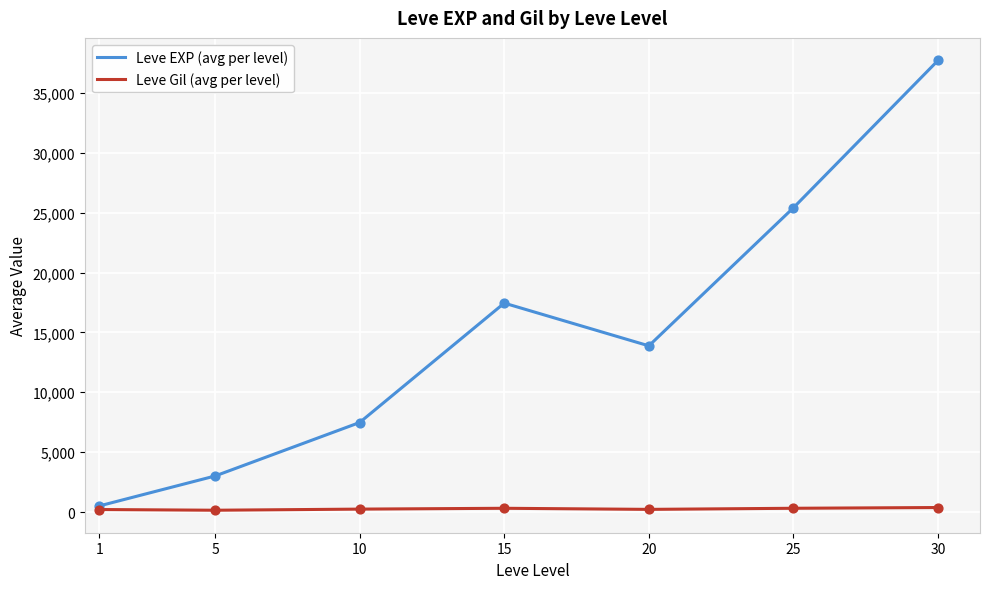

Is the value of Leve EXP (avg per level) at 10 greater than the value of Leve Gil (avg per level) at 1?

Yes